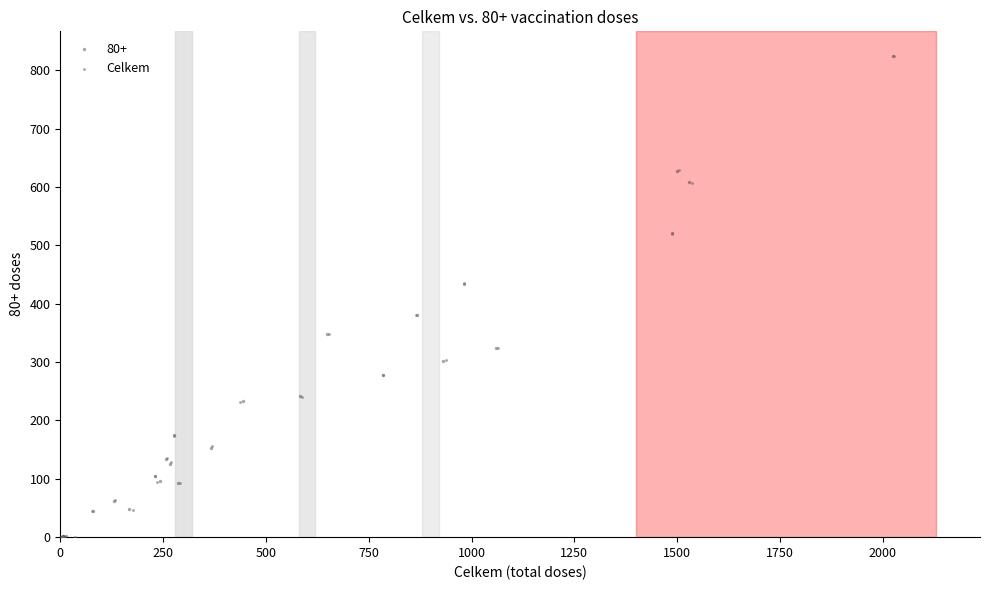

Which series has the largest Y range (max minus min)?

80+